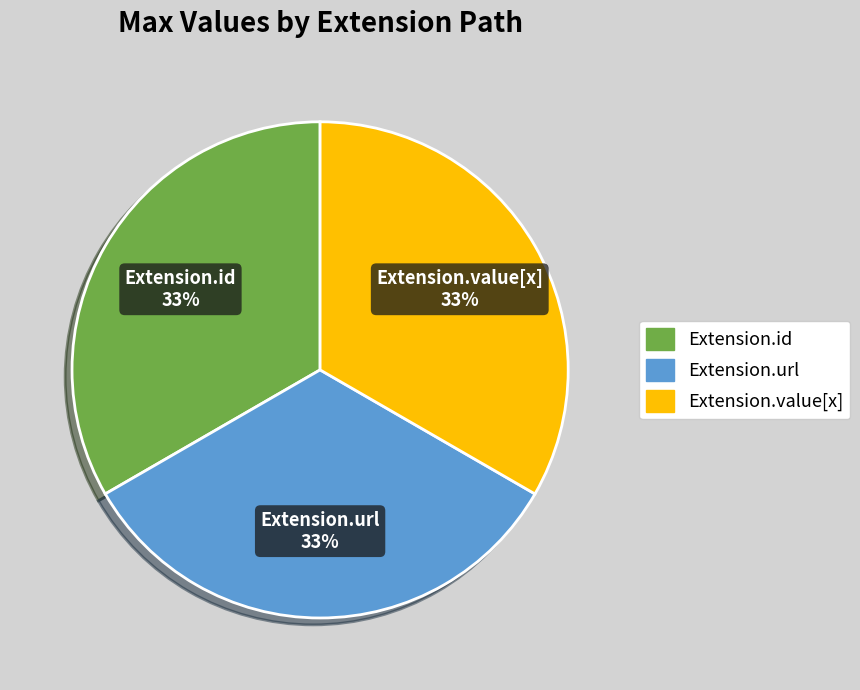

The Extension.url slice represents 94% of the pie. True or false?

False